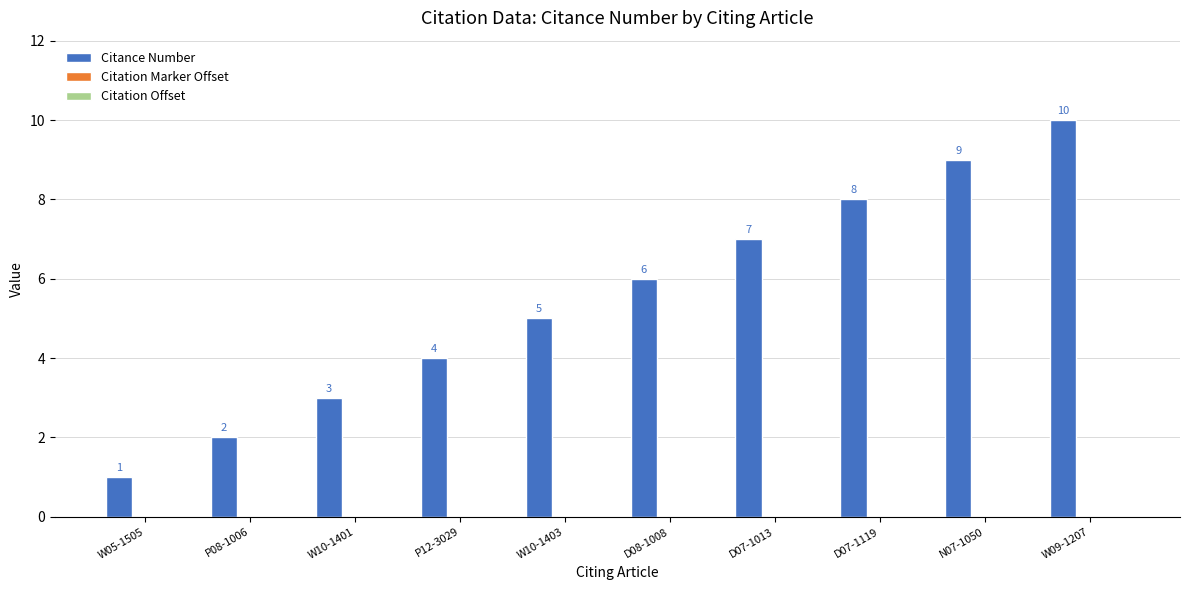

Rank the categories by value from highest to lowest.

W09-1207, N07-1050, D07-1119, D07-1013, D08-1008, W10-1403, P12-3029, W10-1401, P08-1006, W05-1505